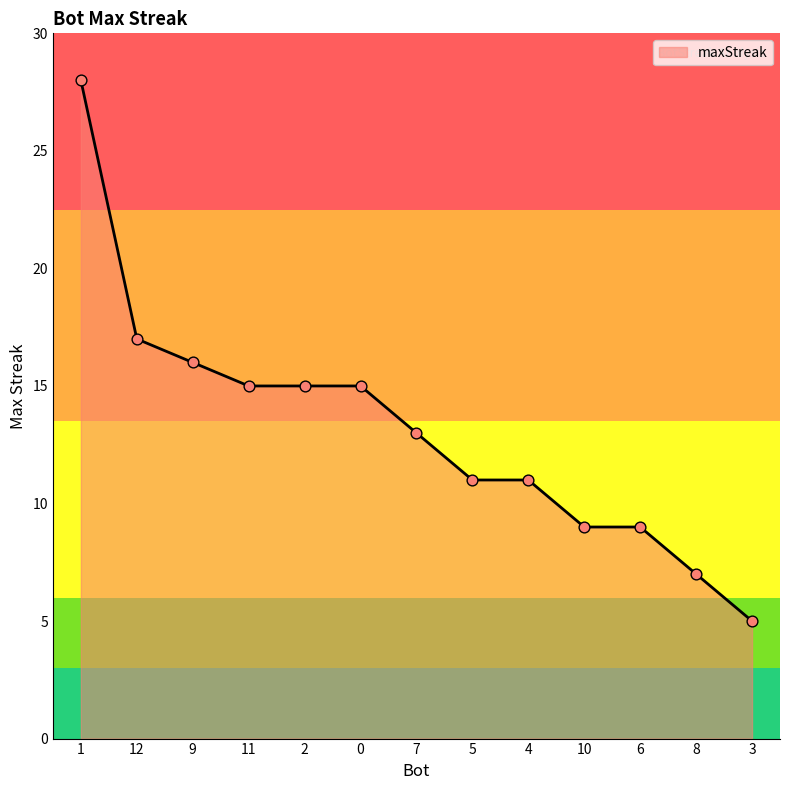

What is the change in value from 9 to 5?

-5